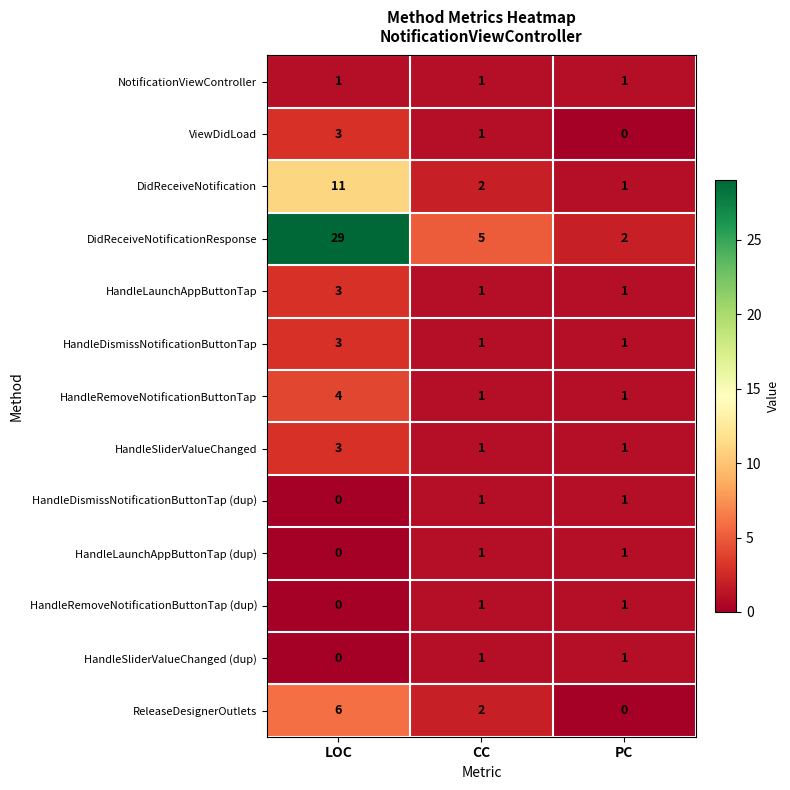

How many categories are shown in the chart?

3